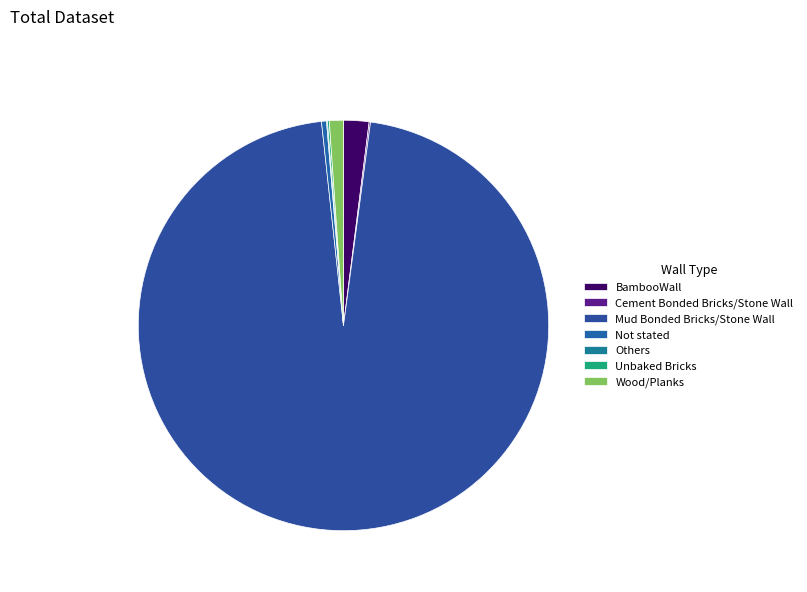

Rank the categories by value from lowest to highest.

Others, Cement Bonded Bricks/Stone Wall, Unbaked Bricks, Not stated, Wood/Planks, BambooWall, Mud Bonded Bricks/Stone Wall